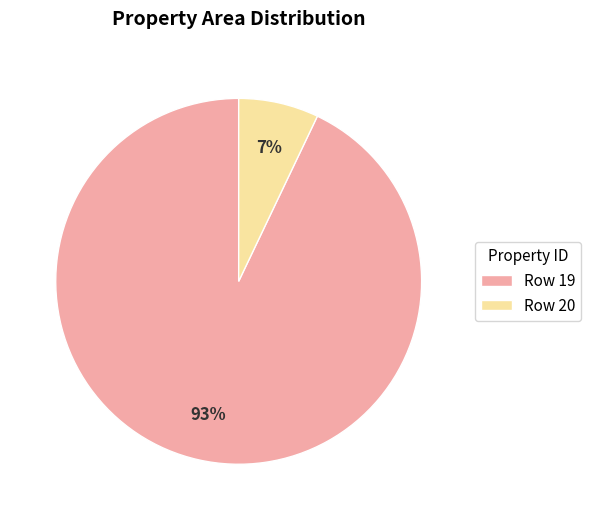

Rank the categories by value from highest to lowest.

Row 19, Row 20